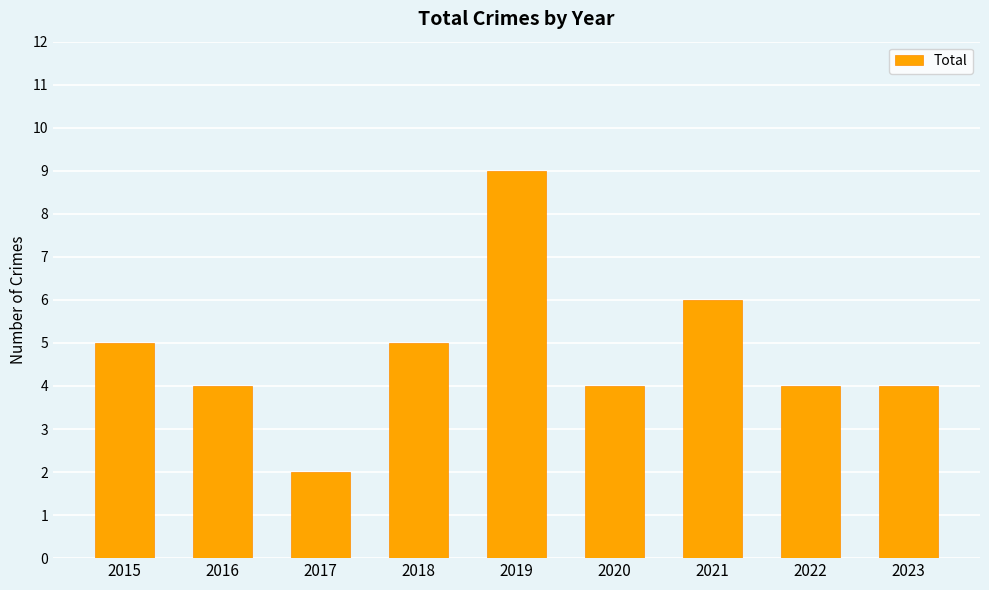

What is the value of the 3rd bar from the left?

2